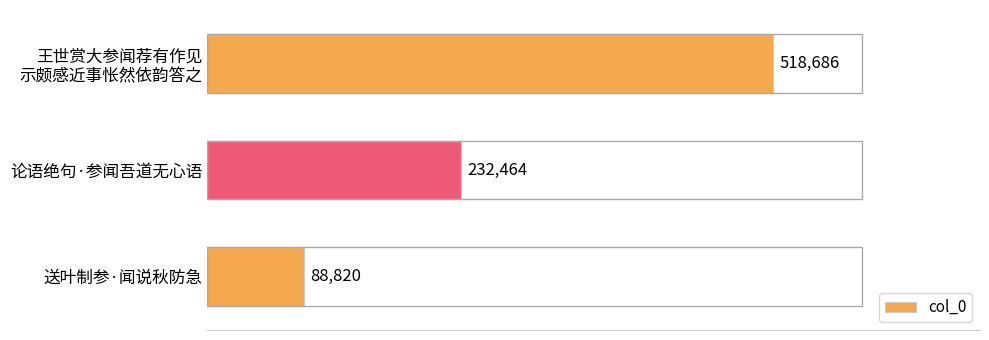

How many data points are less than 232464?

1